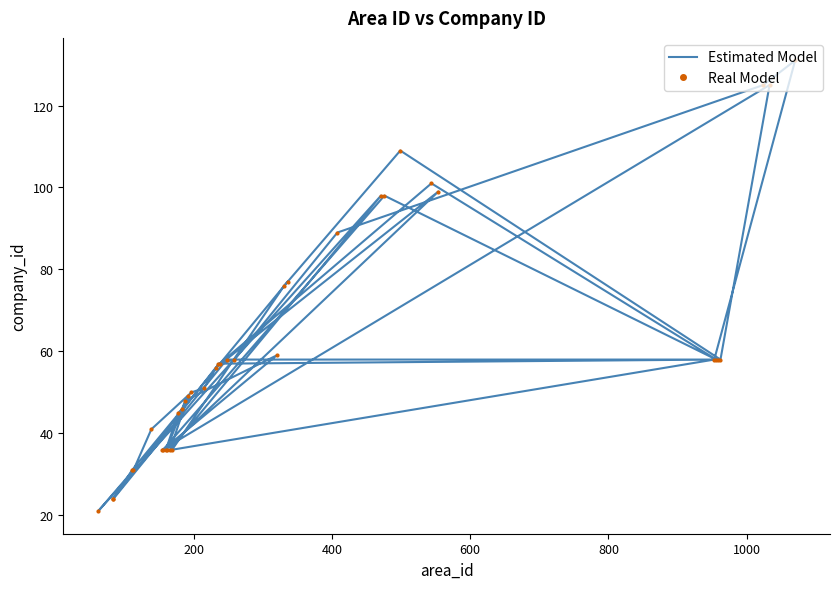

True or false: Real Model and Estimated Model cross at least once.

False